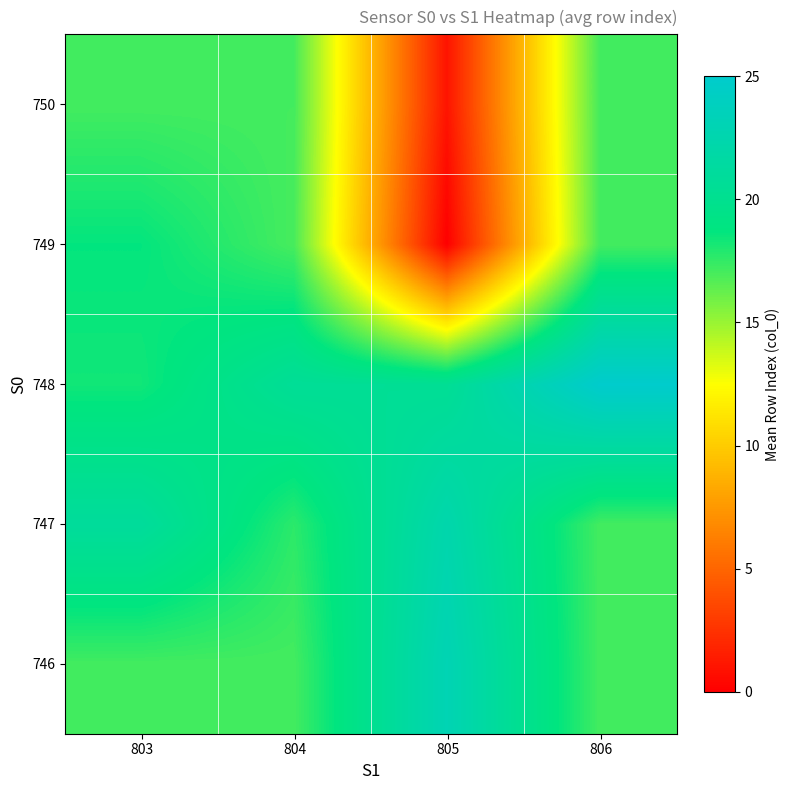

Reading left to right, list all the values displayed in this chart.

746: 803=17.1	804=17.1	805=23.0	806=17.1
747: 803=21.0	804=17.7	805=22.4	806=17.1
748: 803=18.3	804=20.6	805=20.4	806=25.0
749: 803=18.7	804=17.0	805=0.0	806=17.1
750: 803=17.1	804=17.1	805=1.0	806=17.1